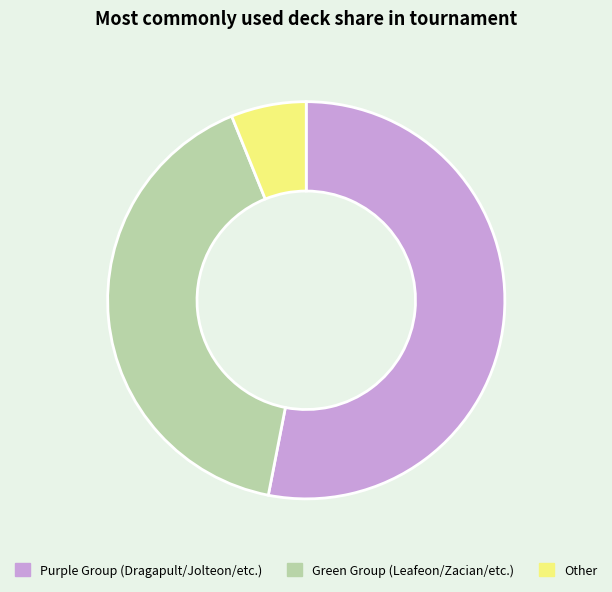

Which slice is the smallest?

Other